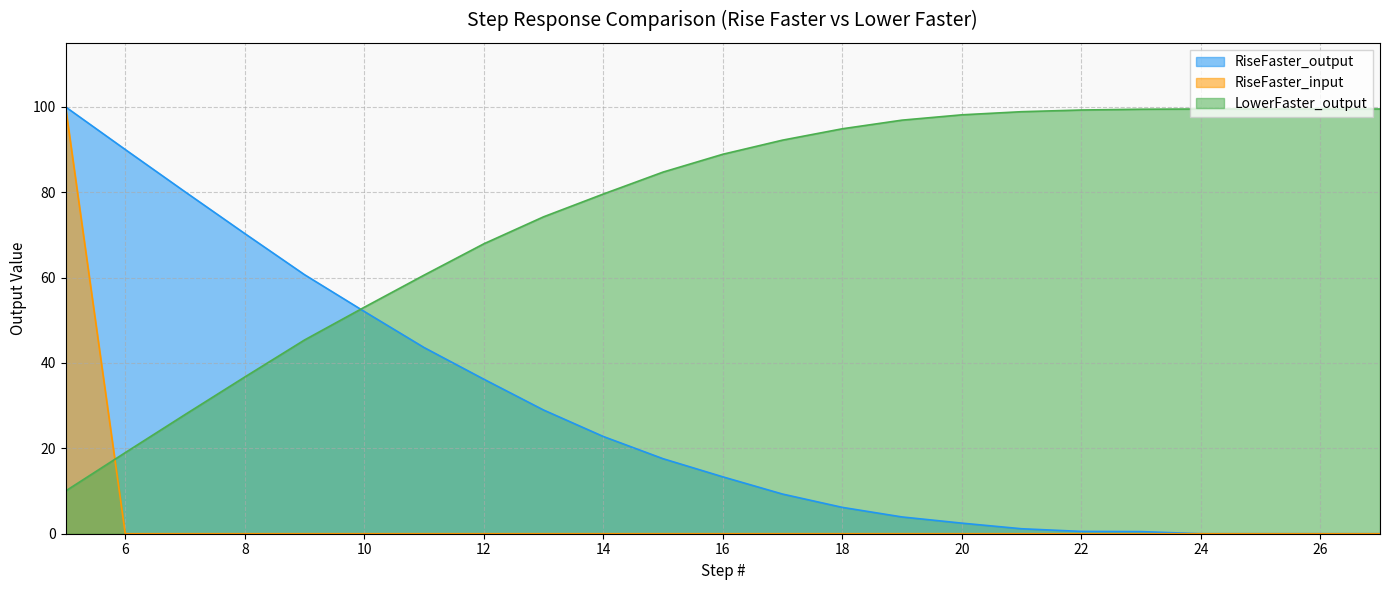

Reading left to right, extract all data points from this chart.

RiseFaster_output: 100.0	90.0	80.1	70.3	60.7	52.1	43.6	36.2	29.0	22.8	17.6	13.3	9.3	6.2	3.9	2.5	1.2	0.5	0.5	0.0	0.0	0.0	0.0
RiseFaster_input: 100.0	0.0	0.0	0.0	0.0	0.0	0.0	0.0	0.0	0.0	0.0	0.0	0.0	0.0	0.0	0.0	0.0	0.0	0.0	0.0	0.0	0.0	0.0
LowerFaster_output: 10.0	19.0	27.9	36.7	45.4	53.1	60.6	67.9	74.2	79.6	84.7	88.9	92.2	94.9	96.9	98.1	98.9	99.3	99.4	99.5	99.5	99.5	99.5